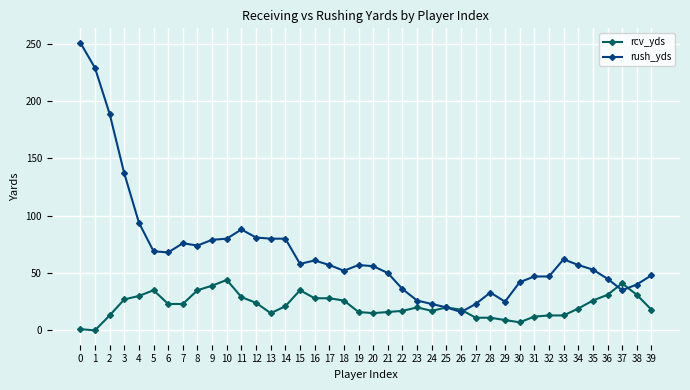

How many lines are shown in the chart?

2